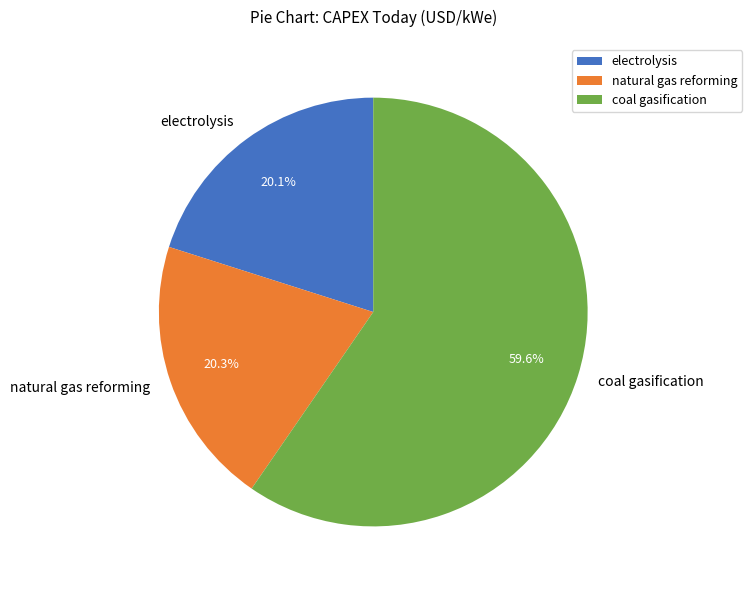

Which has a higher value, coal gasification or natural gas reforming?

coal gasification